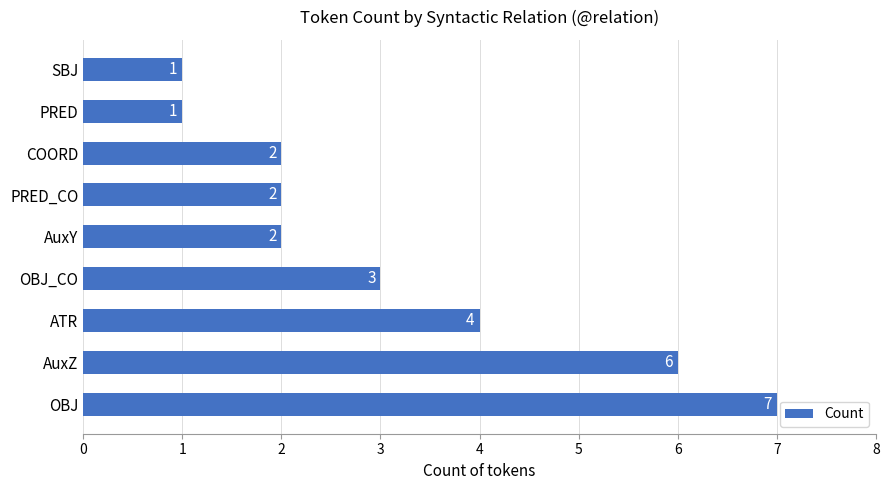

How many values are between 2 and 4?

5